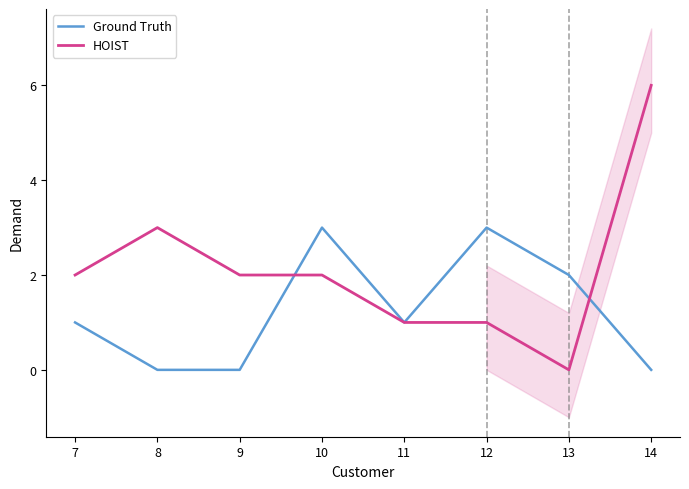

At 13, list the series in order from smallest to largest.

HOIST, Ground Truth